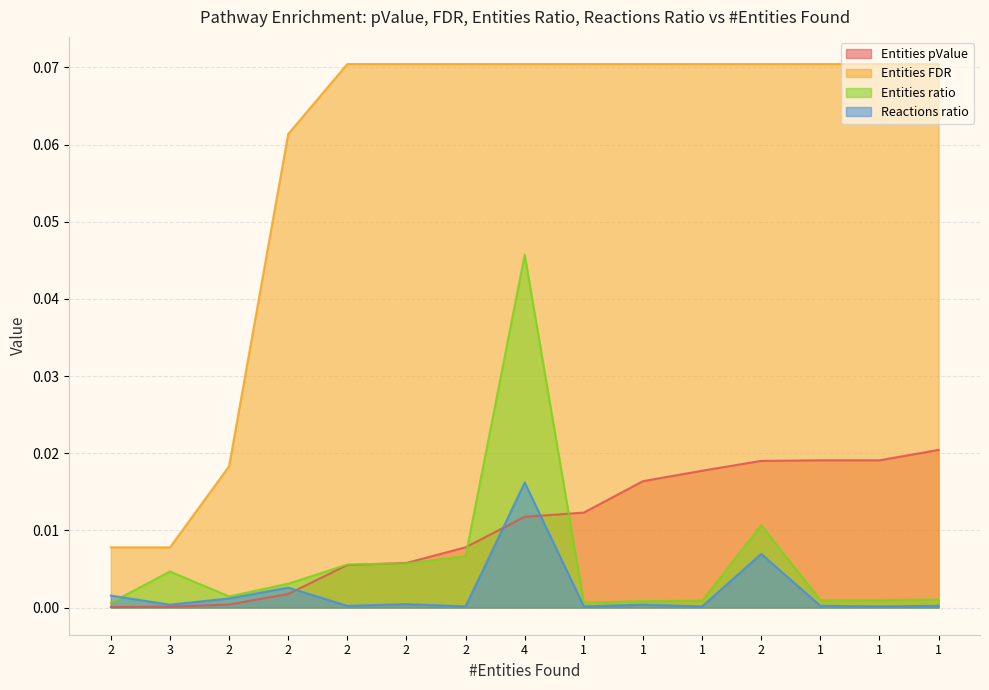

Count the number of categories in the chart.

15